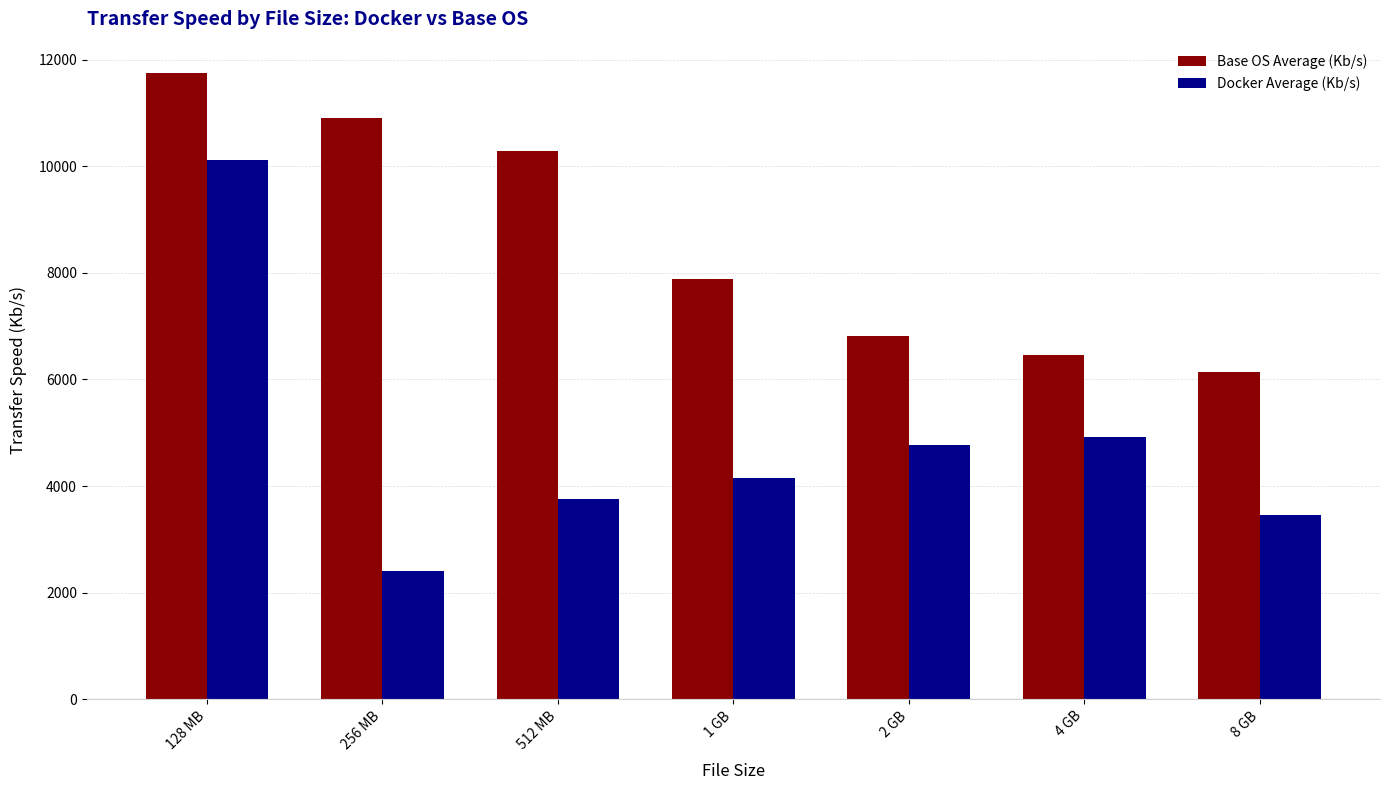

What is the lowest value of the Base OS Average (Kb/s) series?

6135.3